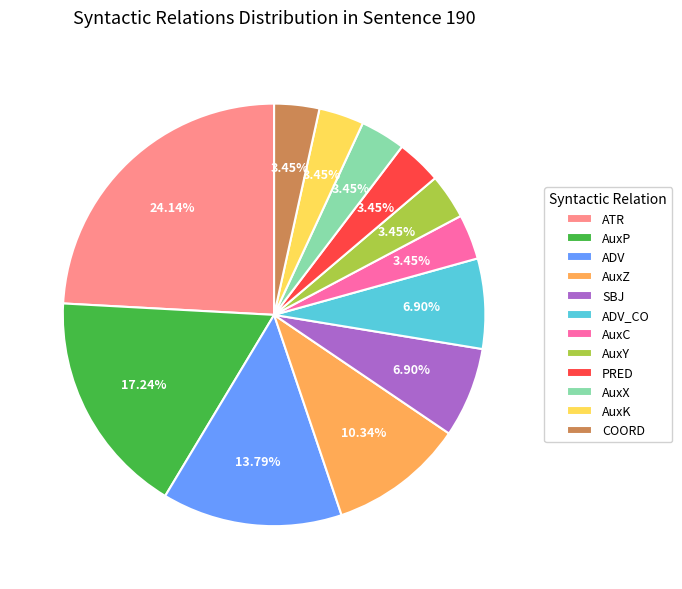

What is the ratio of the value at SBJ to the value at ATR?

0.3